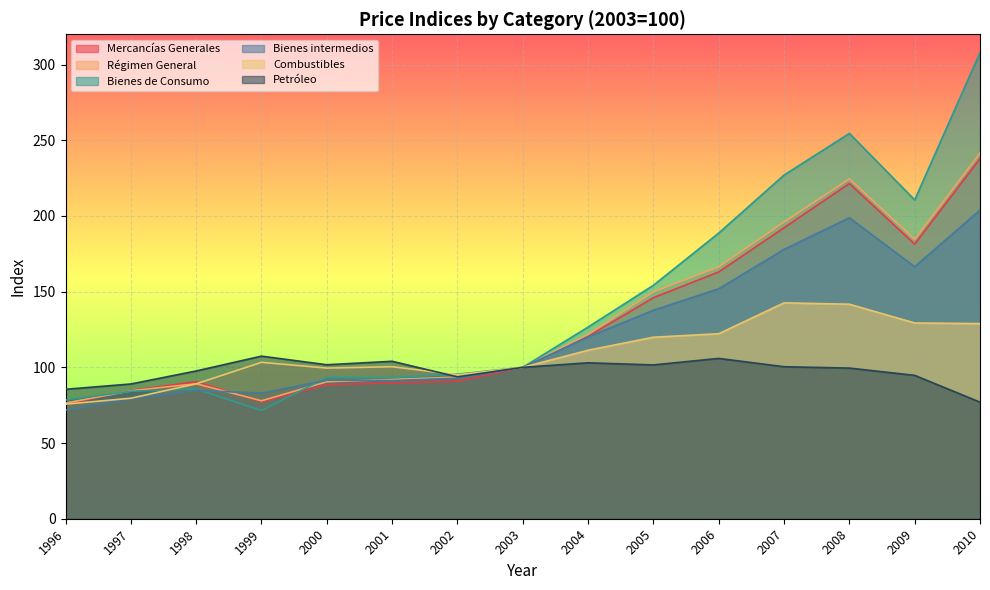

Rank the categories by Petróleo value from highest to lowest.

1999, 2006, 2001, 2004, 2000, 2005, 2007, 2003, 2008, 1998, 2009, 2002, 1997, 1996, 2010